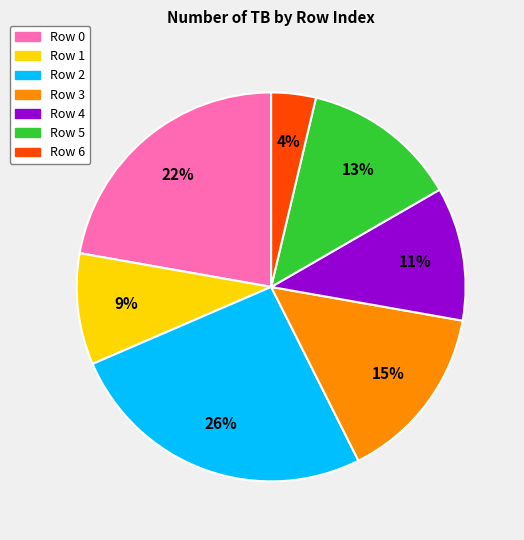

To the nearest percent, what is the difference between the largest and smallest slice percentages?

22%